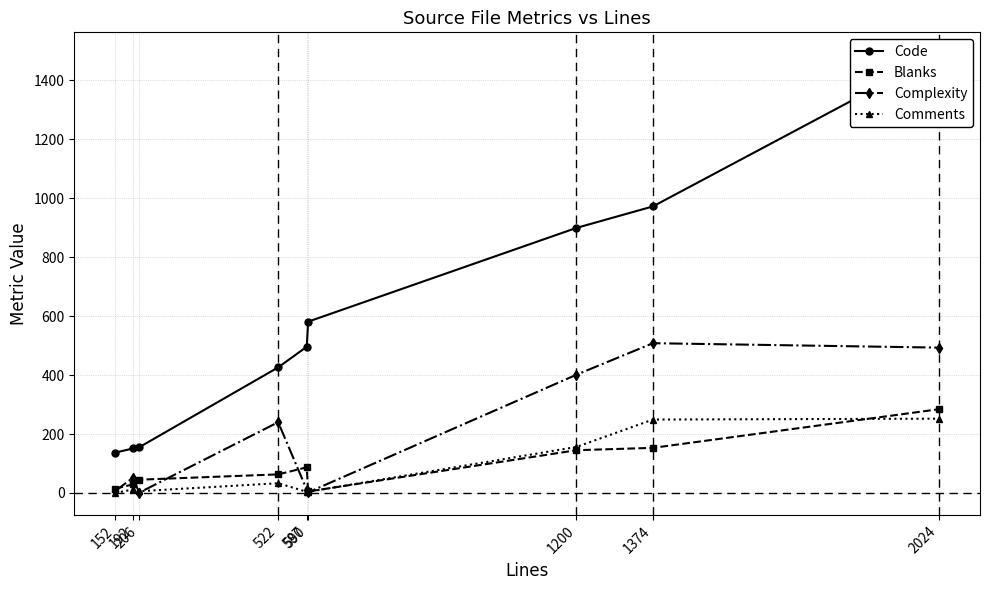

What is the difference between the Comments values at 2024 and 206?

246